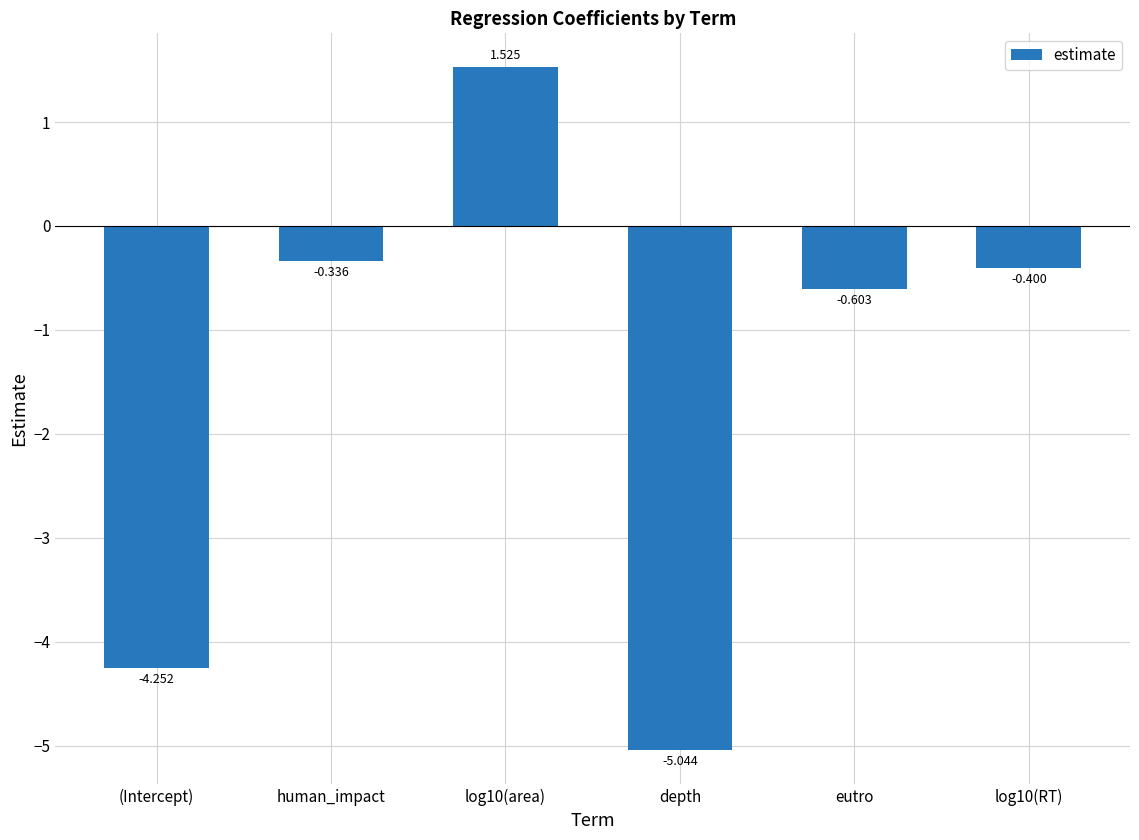

What is the label of the 2nd bar from the left?

human_impact